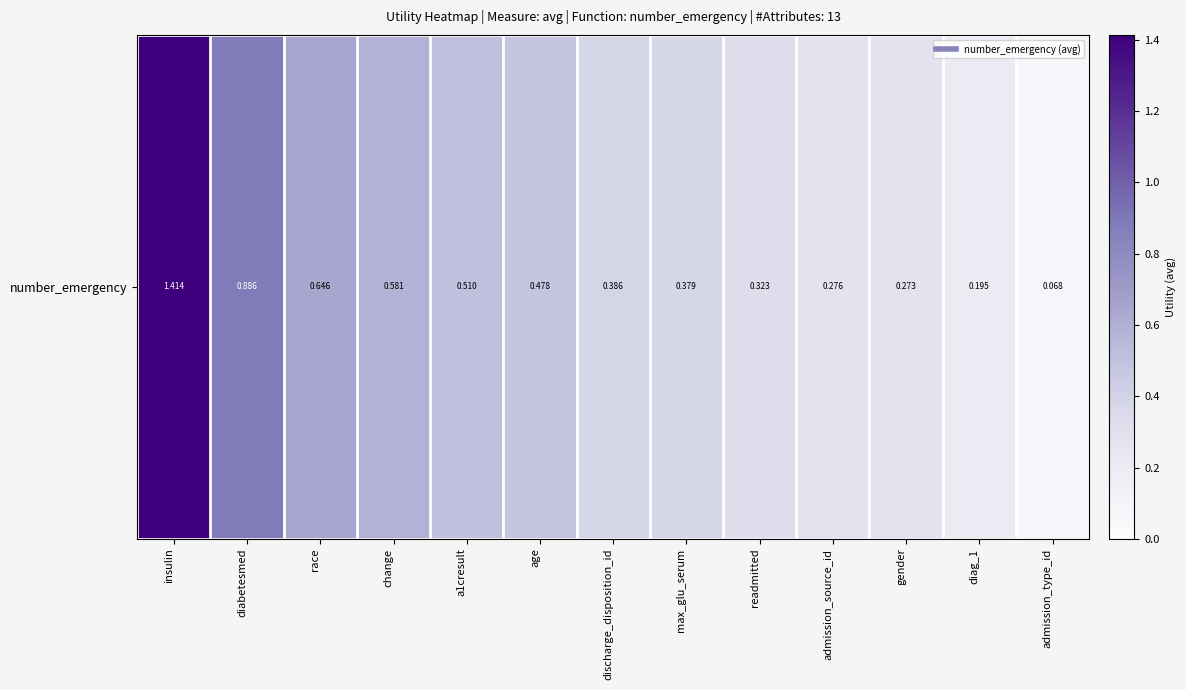

What is the smallest value displayed?

0.1